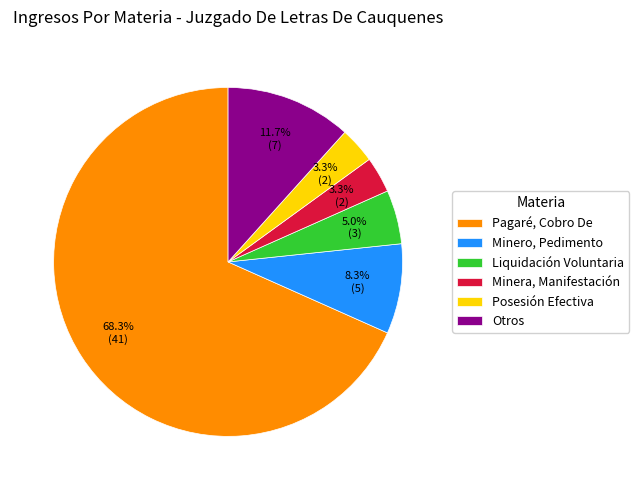

Combined, what portion of the pie is Posesión Efectiva and Pagaré, Cobro De?

71.7%